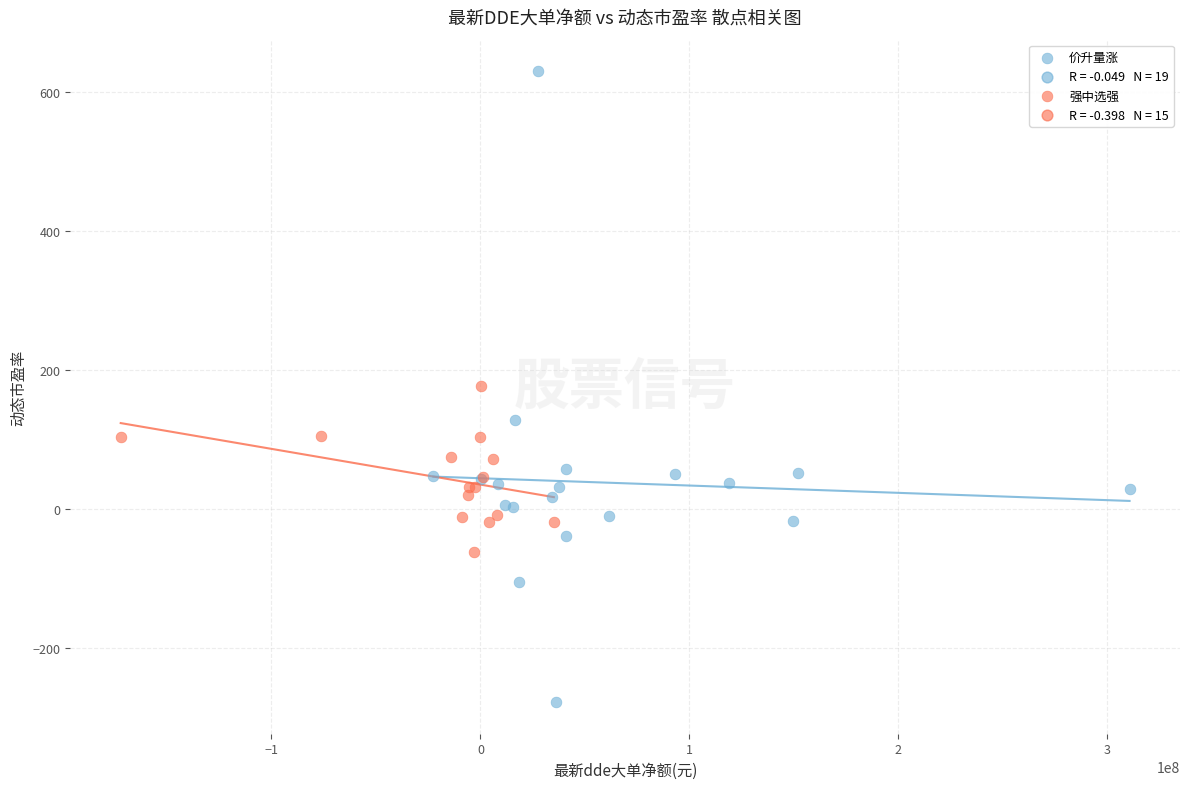

Which series reaches the maximum Y coordinate?

价升量涨